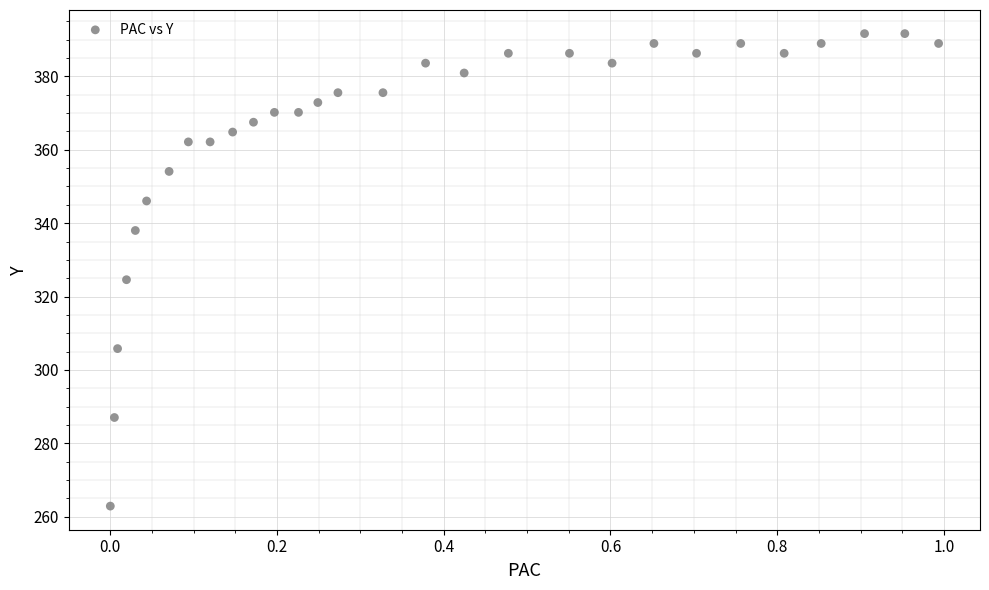

What Y value in the scatter plot is closest to 327?

324.6